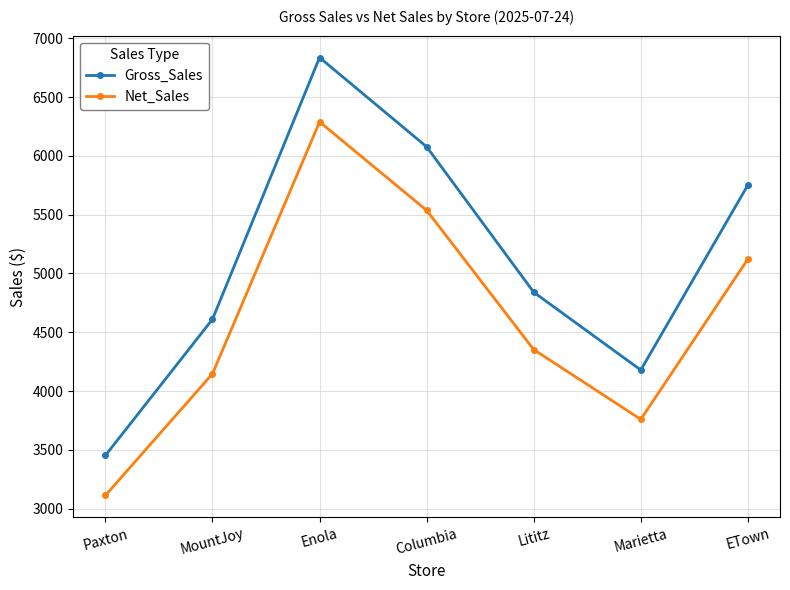

What is the label of the 7th point from the right?

Paxton